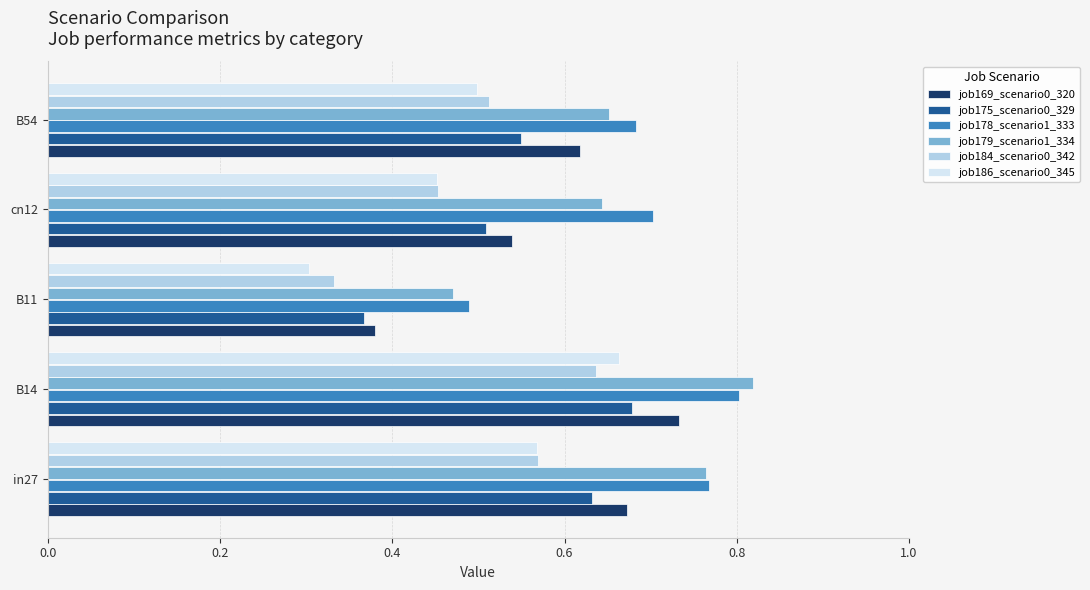

Count the number of categories in the chart.

5